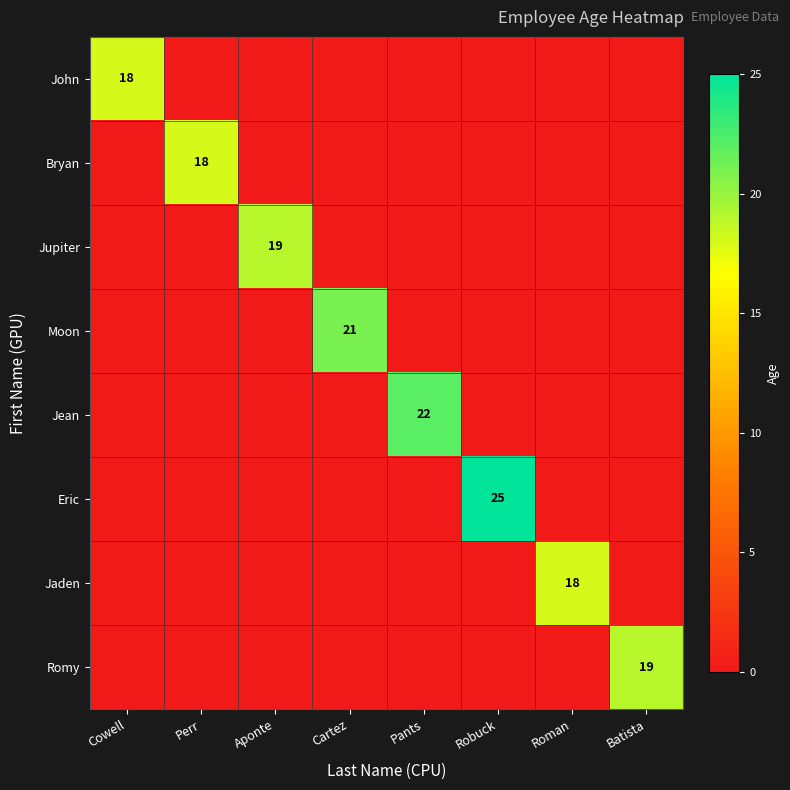

List the labels in order of Jaden value, smallest first.

Cowell, Perr, Aponte, Cartez, Pants, Robuck, Batista, Roman